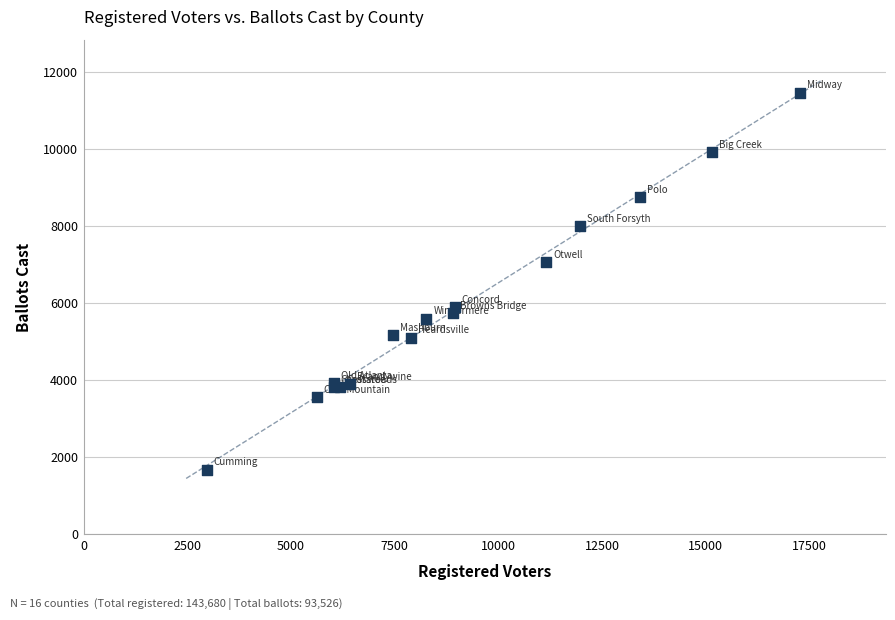

What Y value in the scatter plot is closest to 6578?

7073